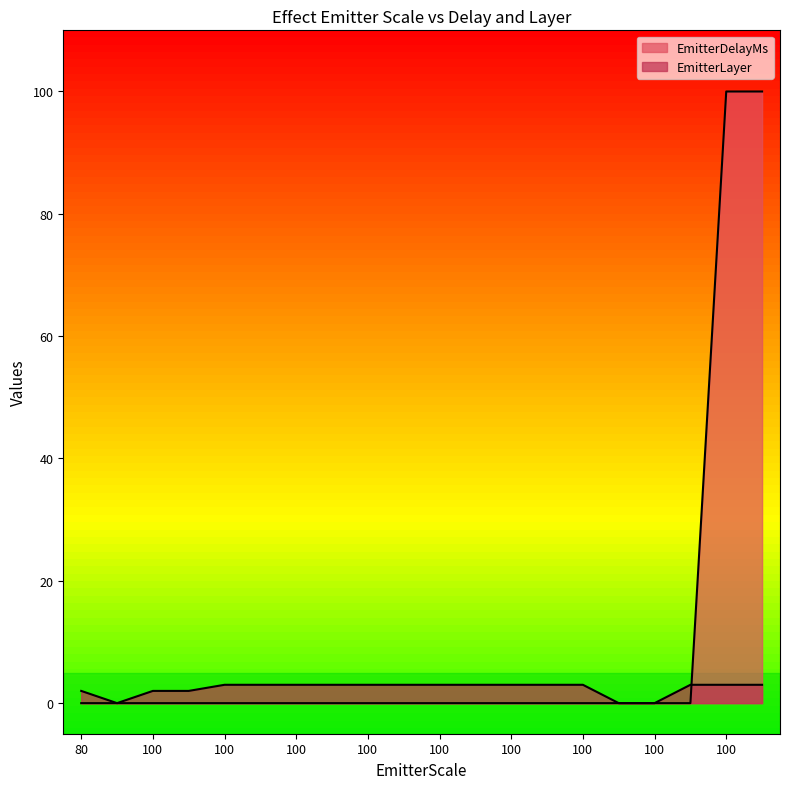

How many intersections are there between EmitterDelayMs and EmitterLayer?

4